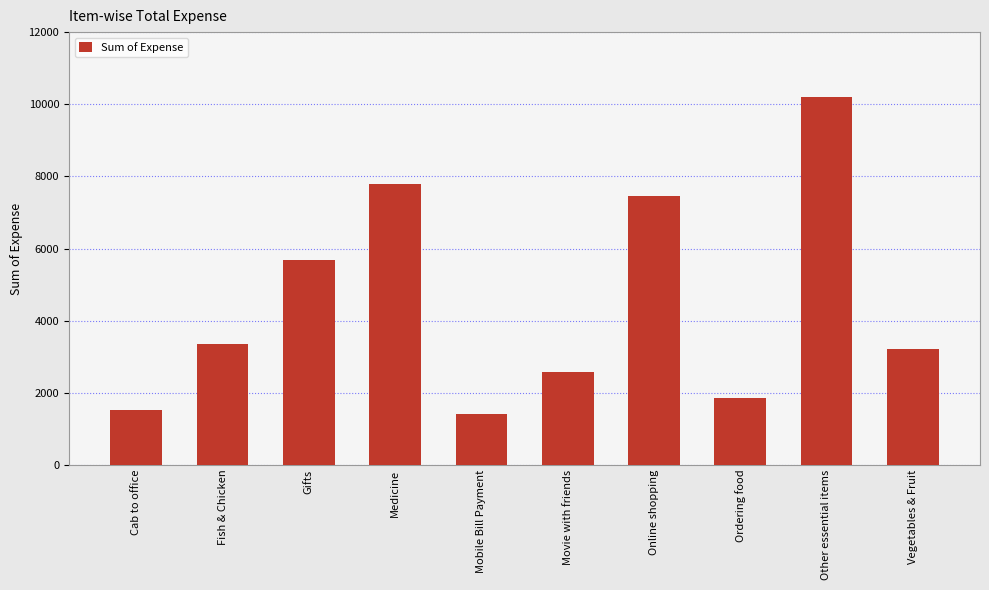

Between Other essential items and Online shopping, which is larger?

Other essential items